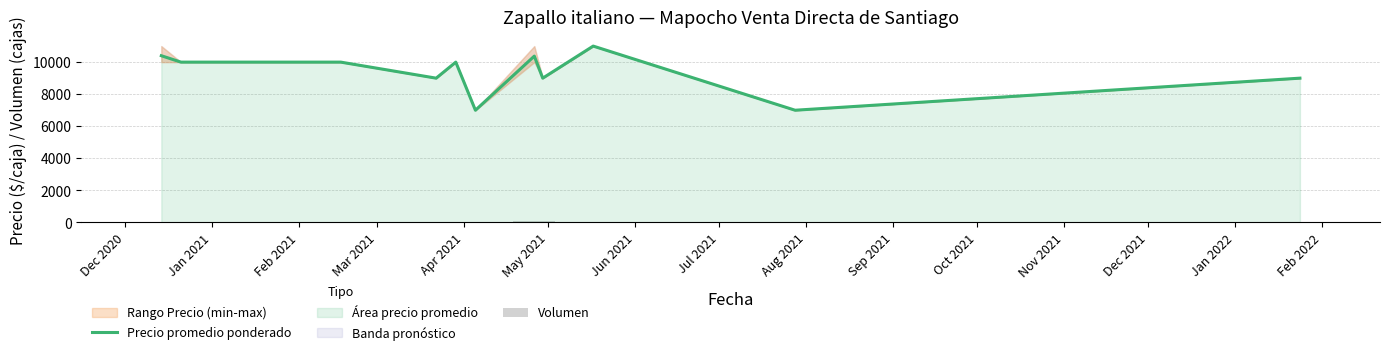

What is the maximum value for Precio promedio ponderado?

11000